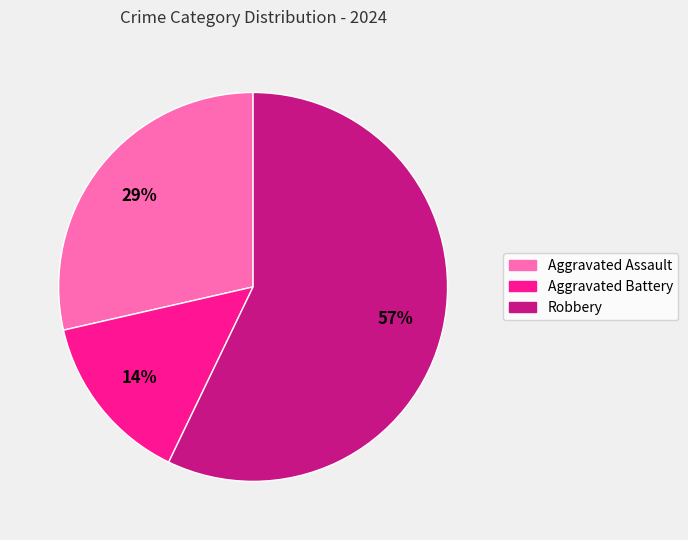

What is the smallest slice in the pie chart?

Aggravated Battery